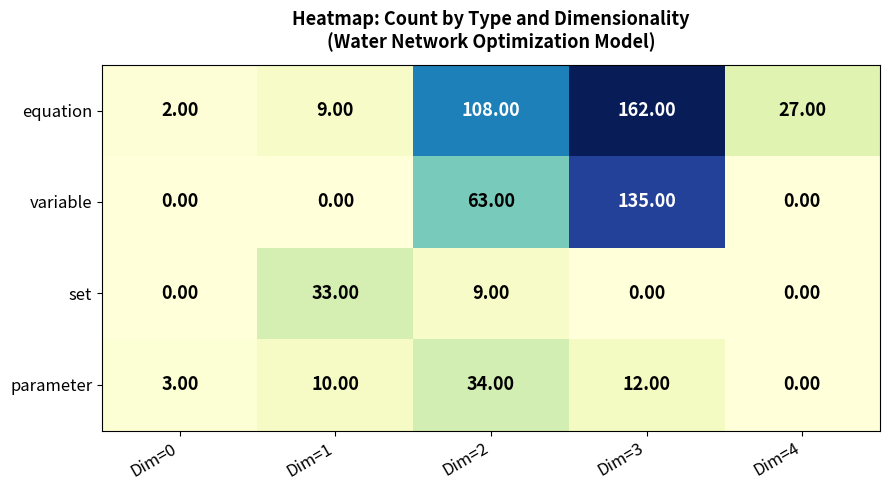

Rank the categories by parameter value from lowest to highest.

Dim=4, Dim=0, Dim=1, Dim=3, Dim=2